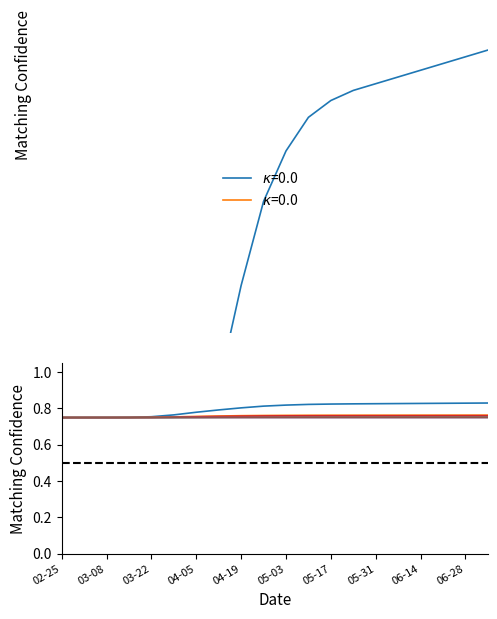

The TI series shows 0.4 at 2020-04-26. True or false?

False